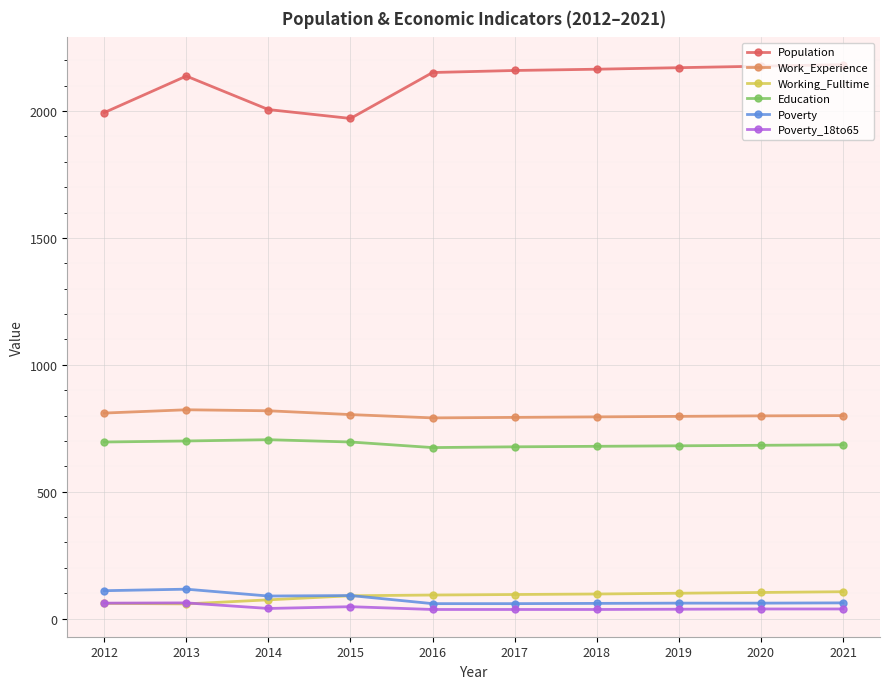

Is this an area chart (filled region under the line)?

No